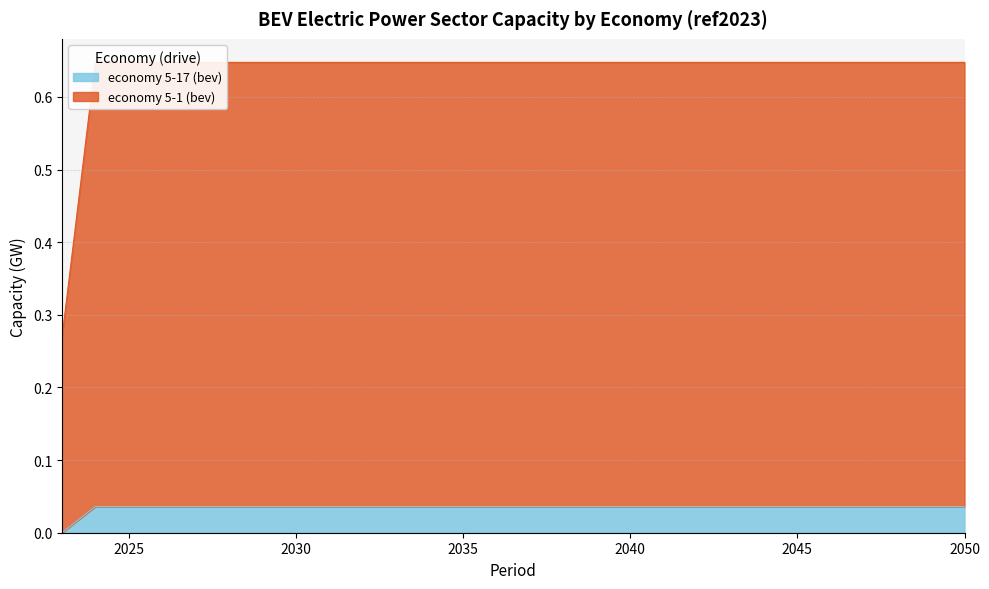

Which series has the widest spread of values?

economy 5-1 (bev)